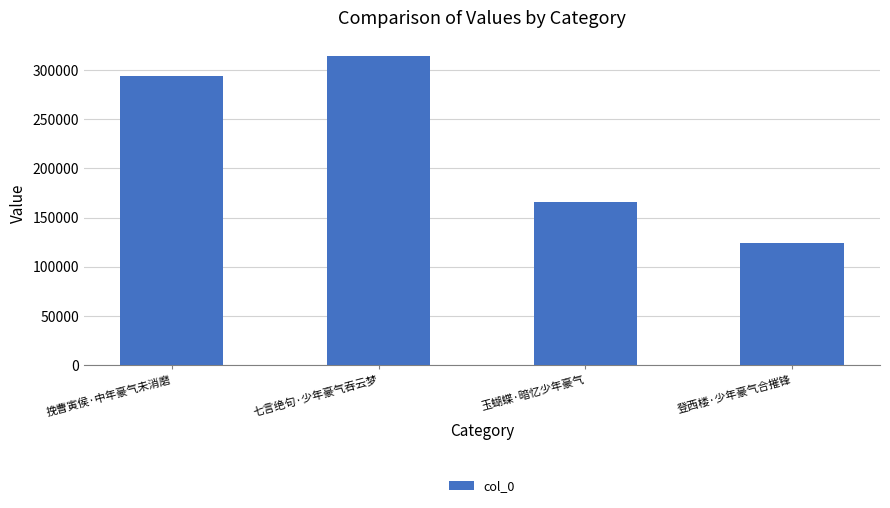

What is the change in value from 挽曹寅侯·中年豪气未消磨 to 玉蝴蝶·暗忆少年豪气?

-128210